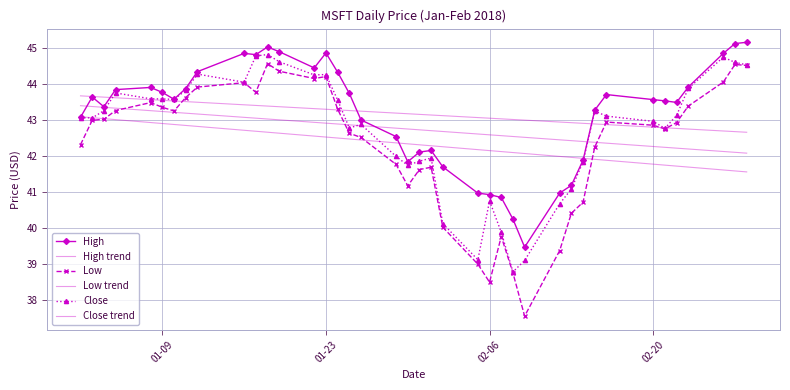

True or false: High and Close trend cross at least once.

True